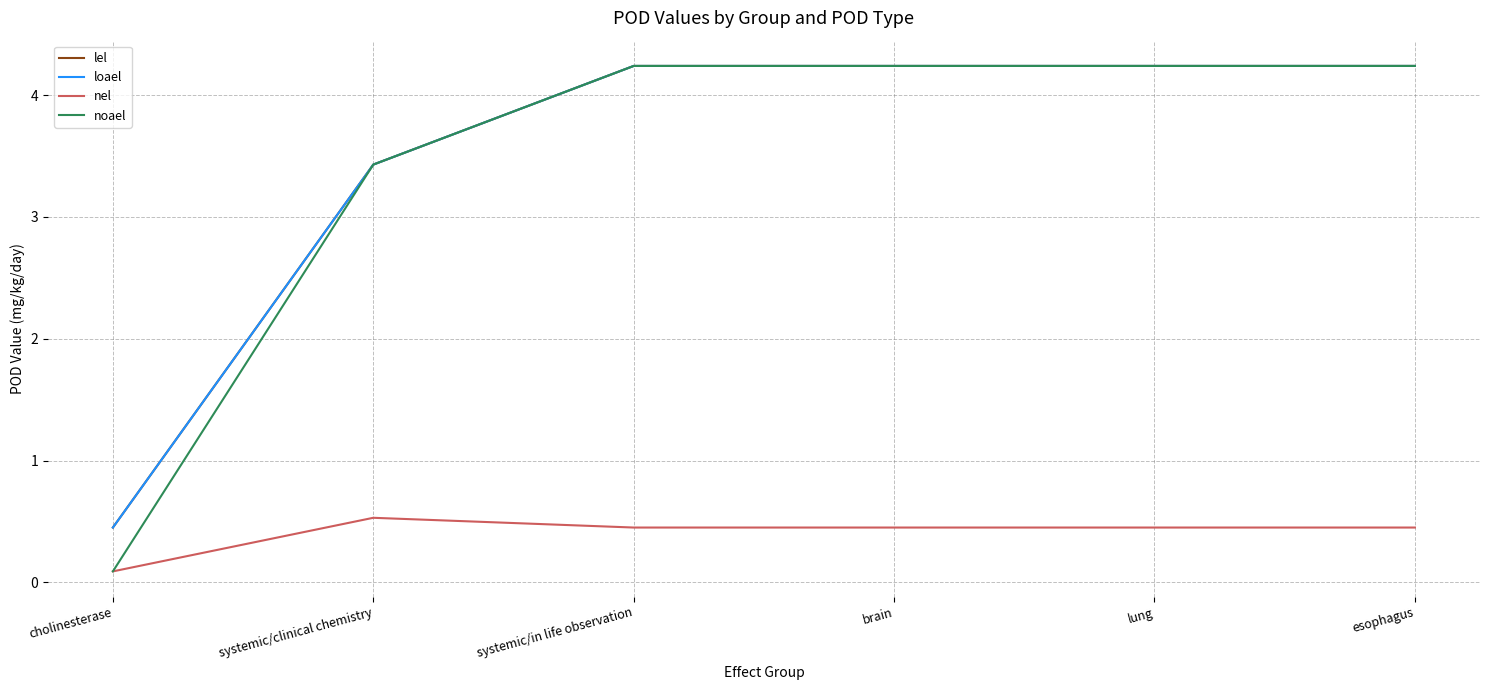

What is the value of the loael point at the 3rd from the left?

4.2